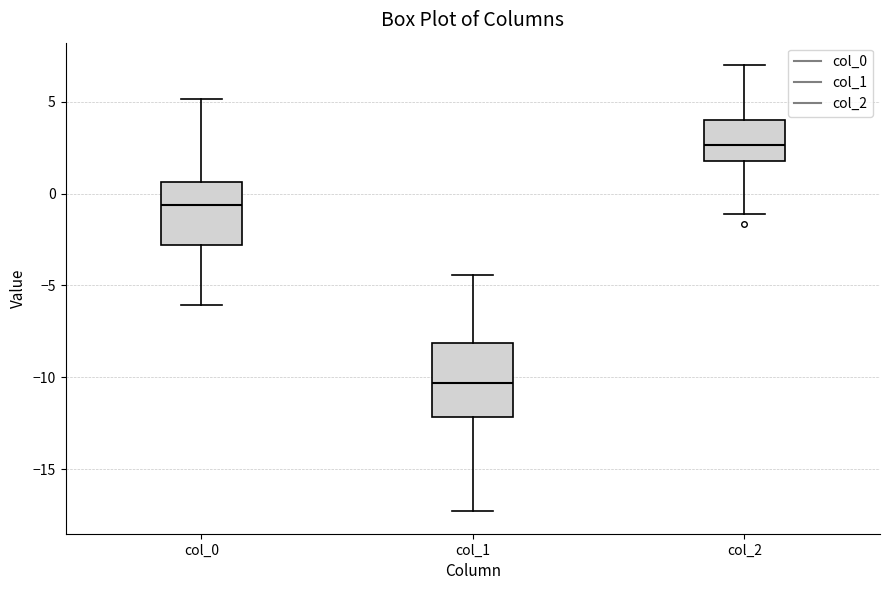

Comparing the boxes themselves (not the whiskers), which one is the tallest?

col_1